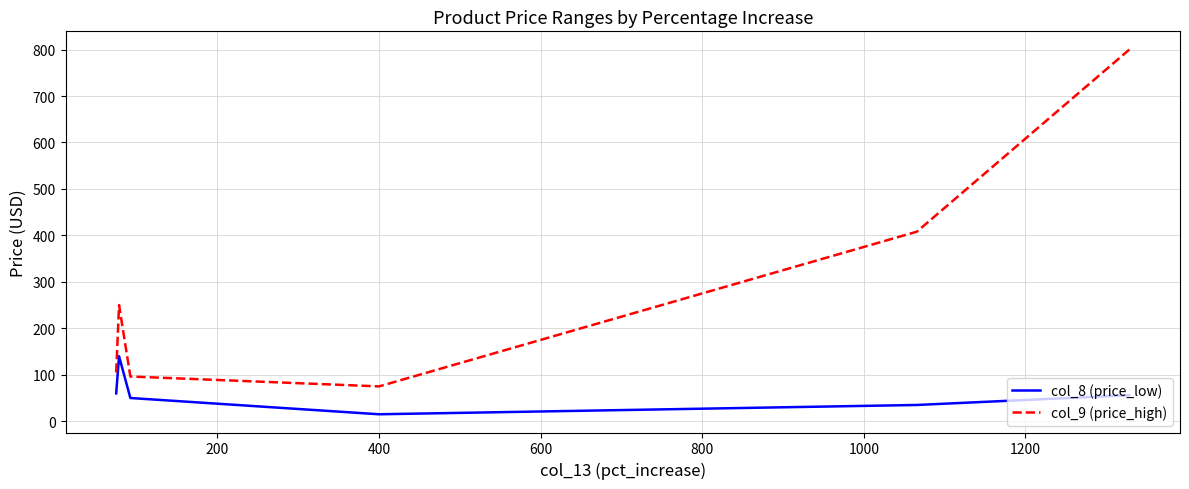

Rank the series by their average value, from highest to lowest.

col_9 (price_high), col_8 (price_low)